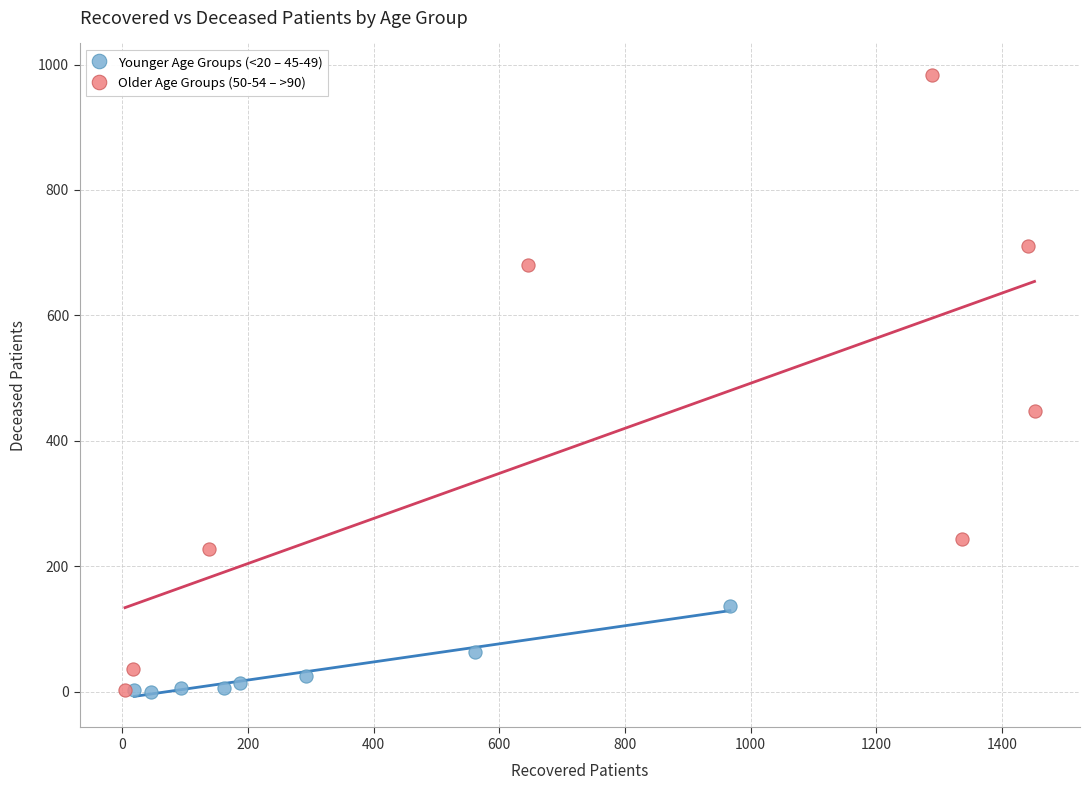

Which series contains the highest Y value?

Older Age Groups (50-54 – >90)